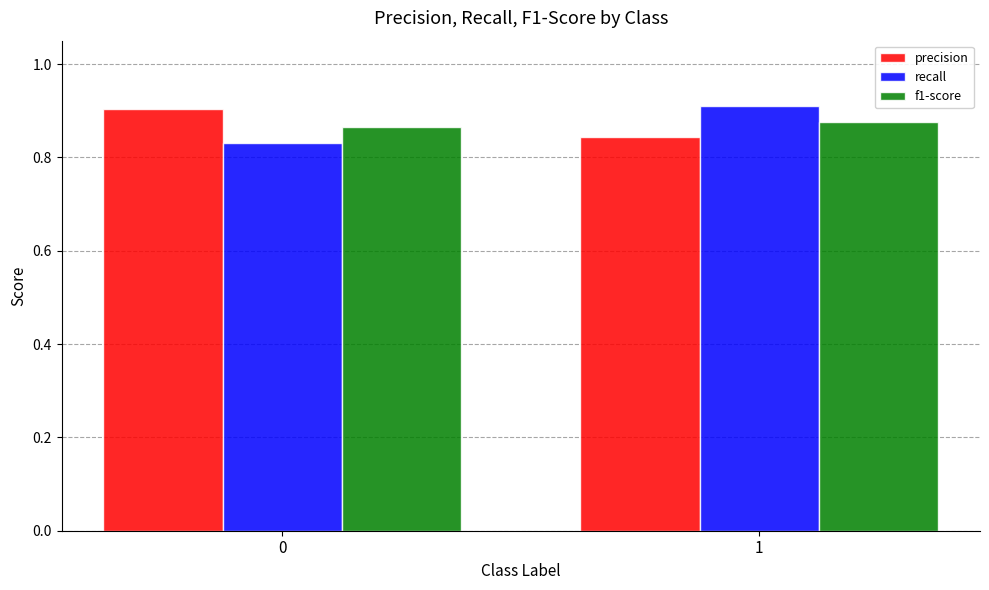

The value of recall at 1 is 1.6. True or false?

False